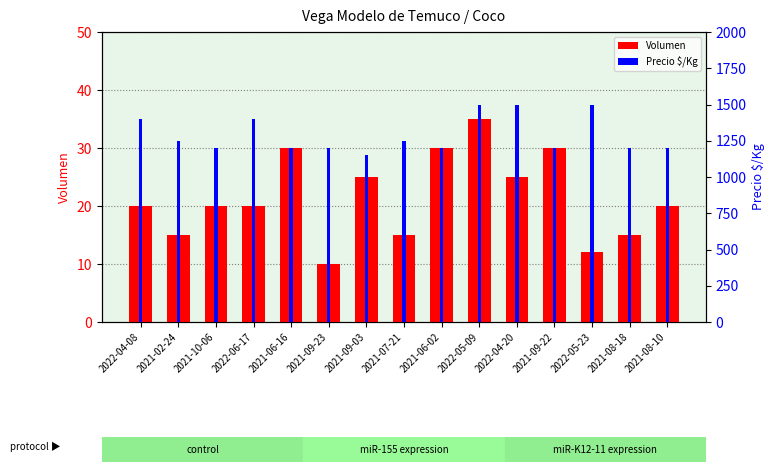

Are the bars grouped side by side (vs. stacked)?

Yes